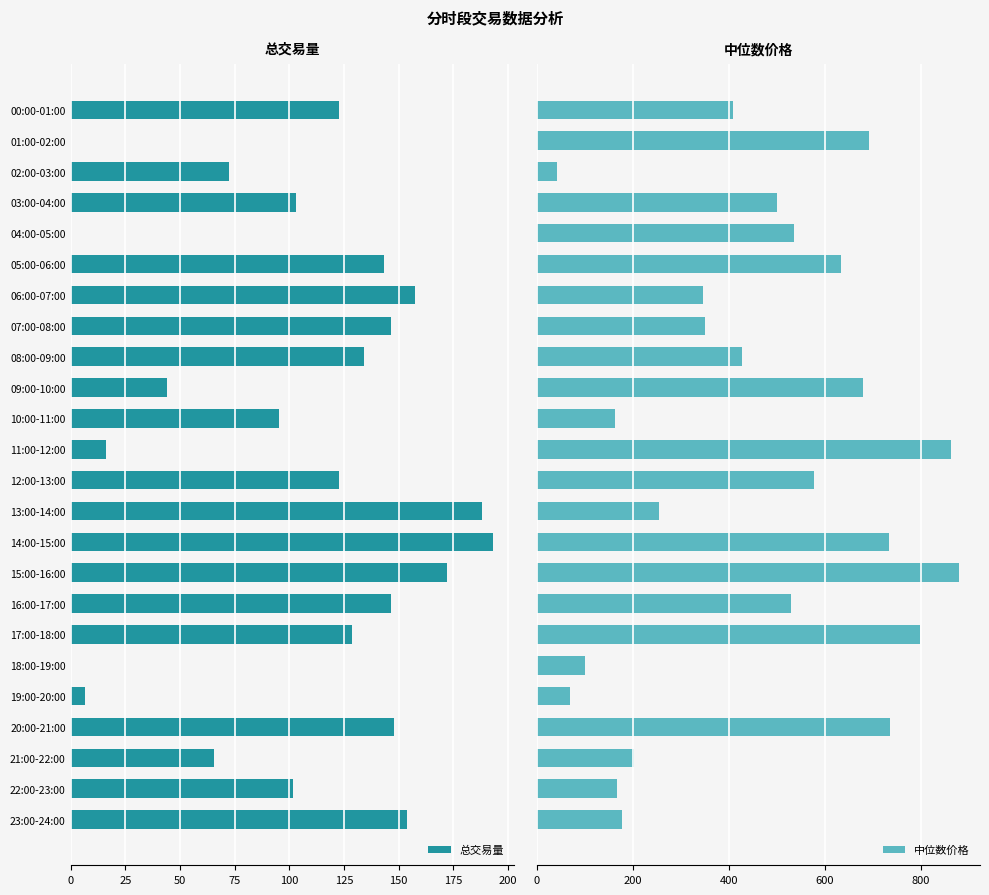

The value of 总交易量 at 18:00-19:00 is 0.0. True or false?

True